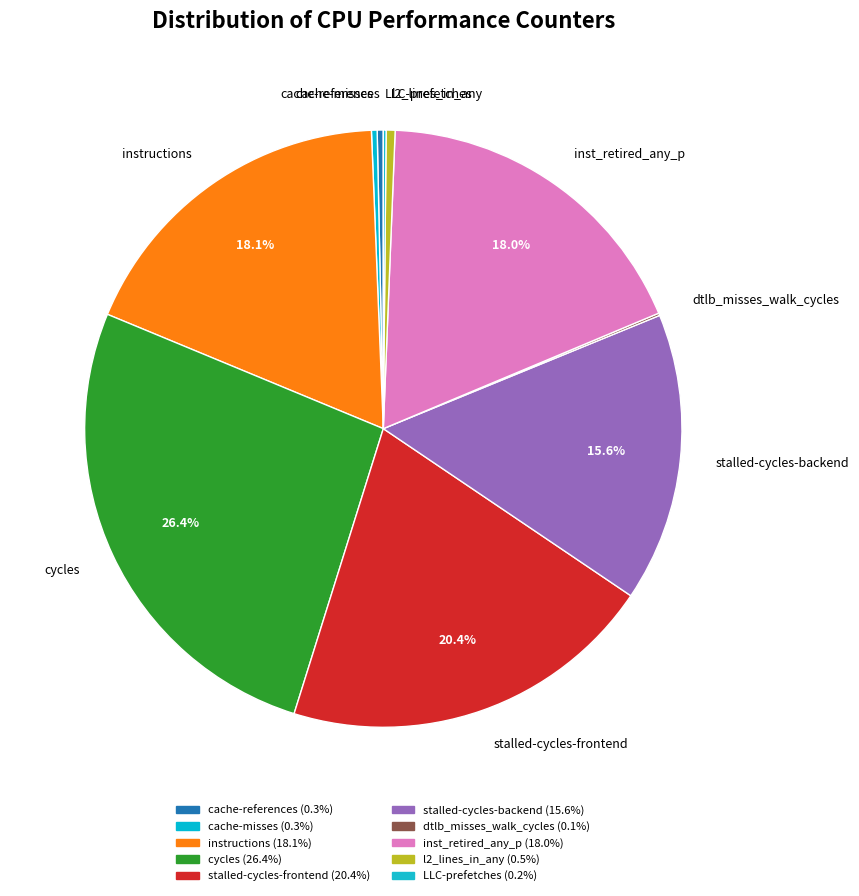

Do cache-references and l2_lines_in_any together represent more than half of the pie?

No